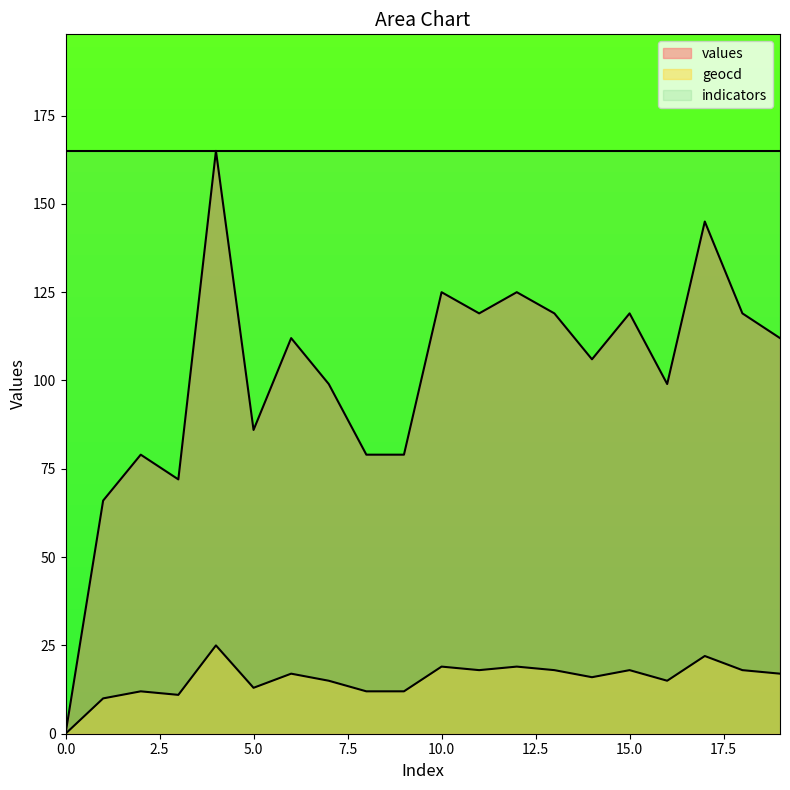

List the series in order of their peak value, highest first.

values, geocd